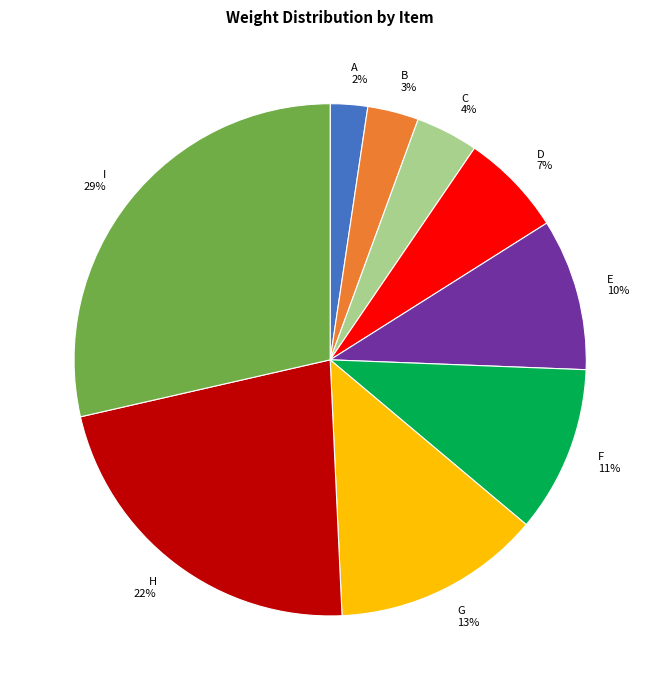

Which has a higher value, D or E?

E